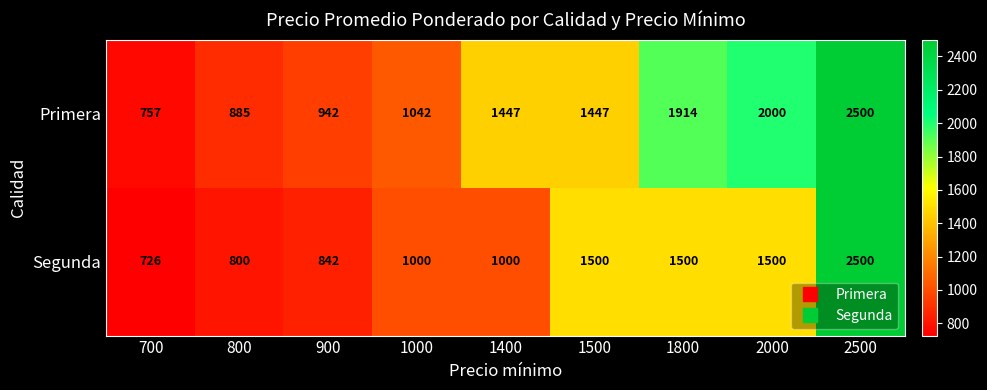

The value of Primera at 2500 is 2500. True or false?

True